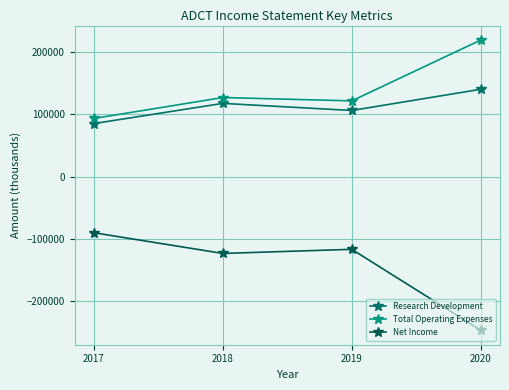

How many interior local valleys does the Net Income series have?

1